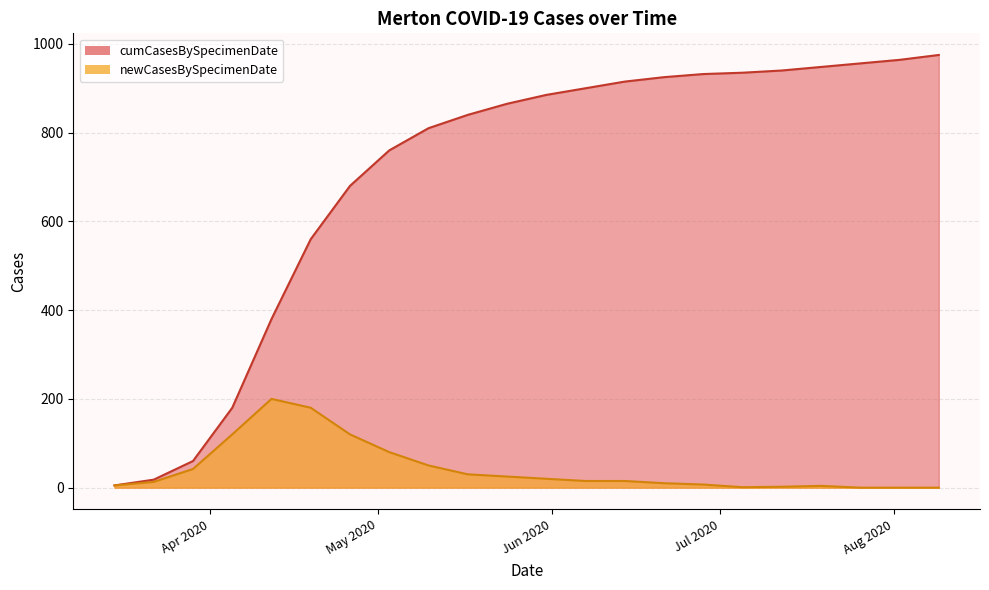

What is the highest value of the newCasesBySpecimenDate series?

200